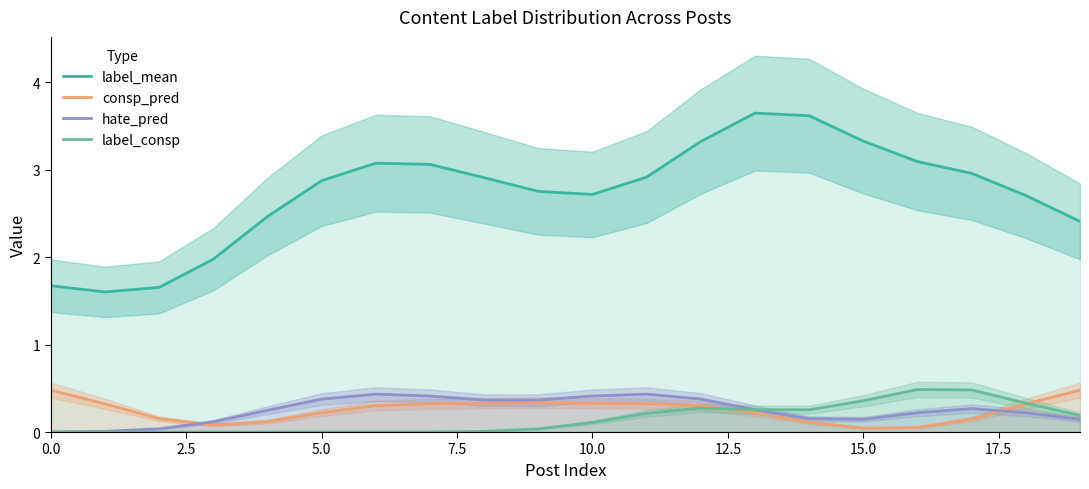

The value of label_mean at 10.0 is 2.7. True or false?

True